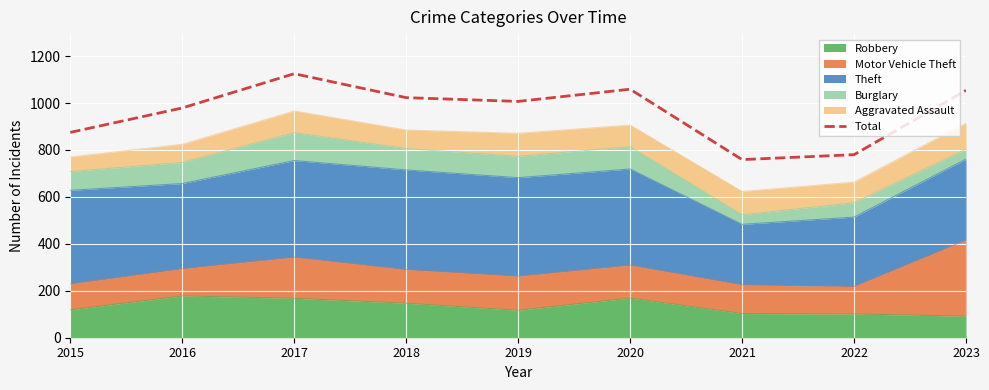

Which has a higher value, 2021 or 2018?

2018